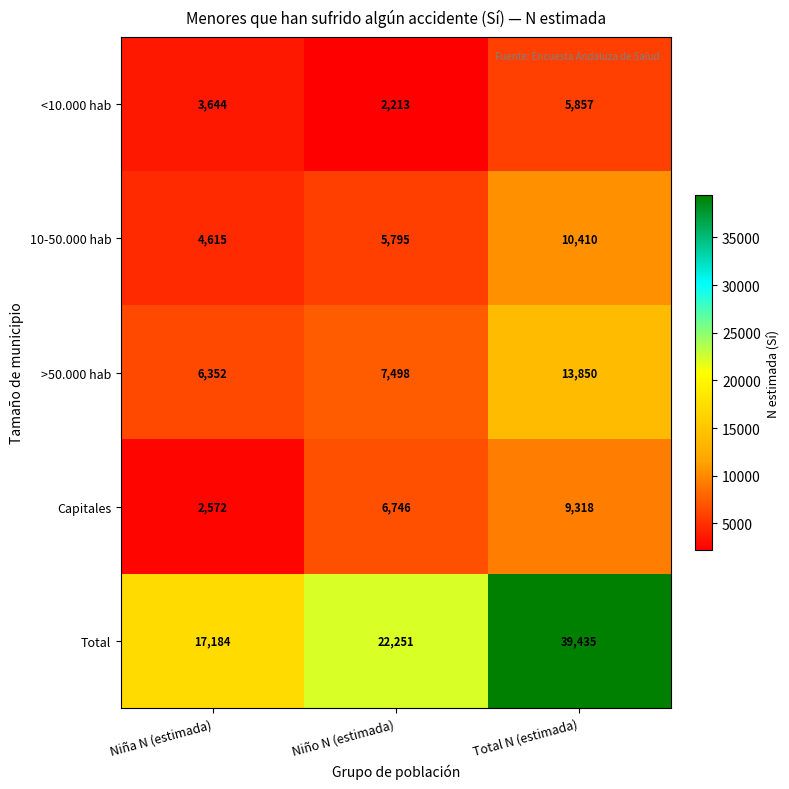

What is the total value across all series at Niña N (estimada)?

34367